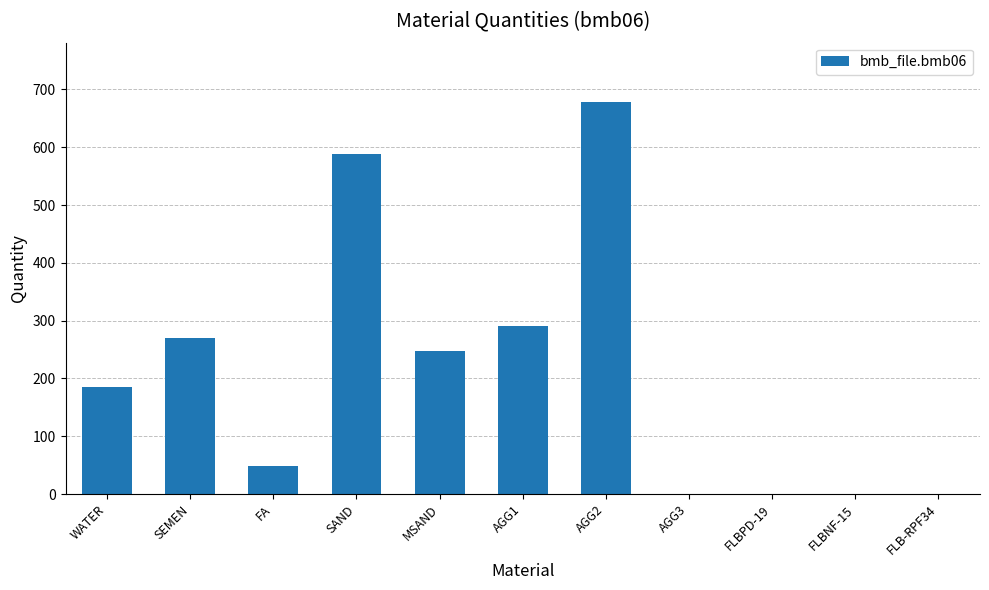

What is the approximate value at SAND?

588.0